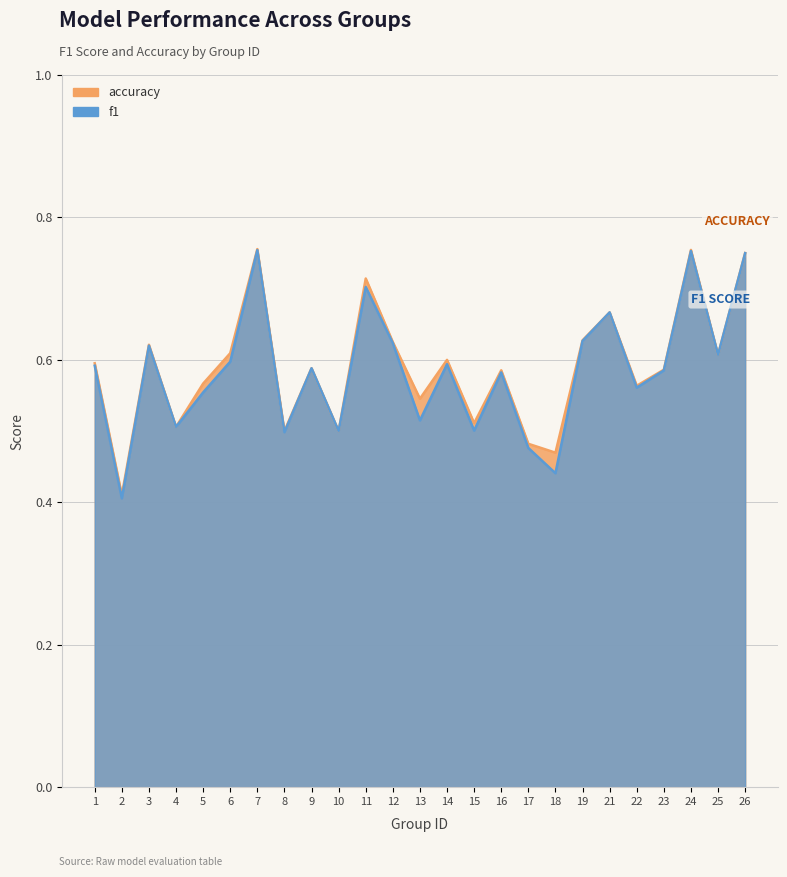

Rank the categories by f1 value from lowest to highest.

2, 18, 17, 8, 10, 15, 4, 13, 5, 22, 16, 23, 9, 1, 14, 6, 25, 3, 12, 19, 21, 11, 26, 24, 7